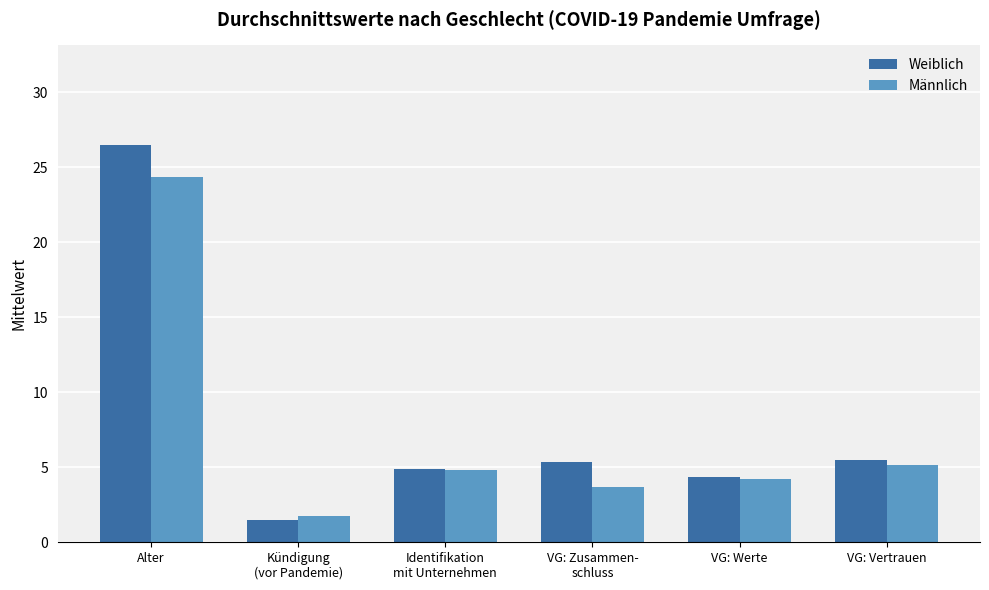

Which series has the widest spread of values?

Weiblich